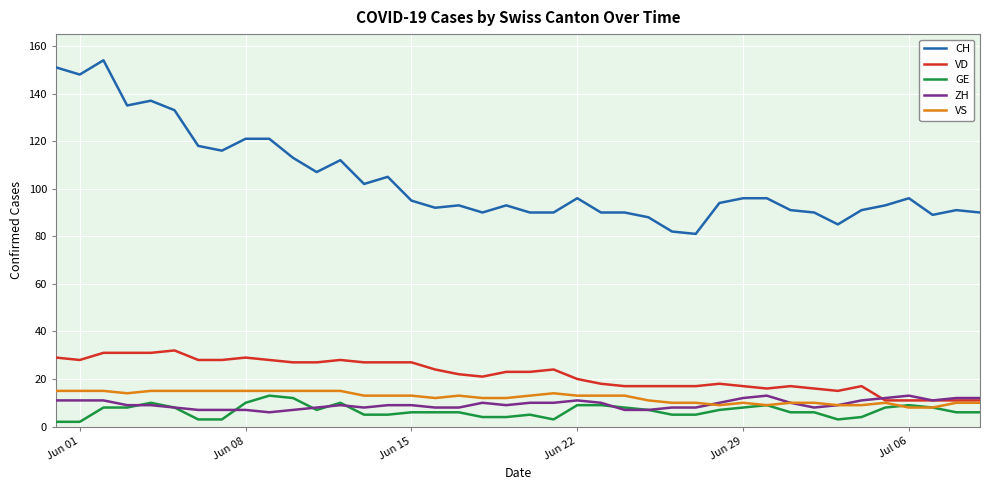

What is the maximum value for VS?

15